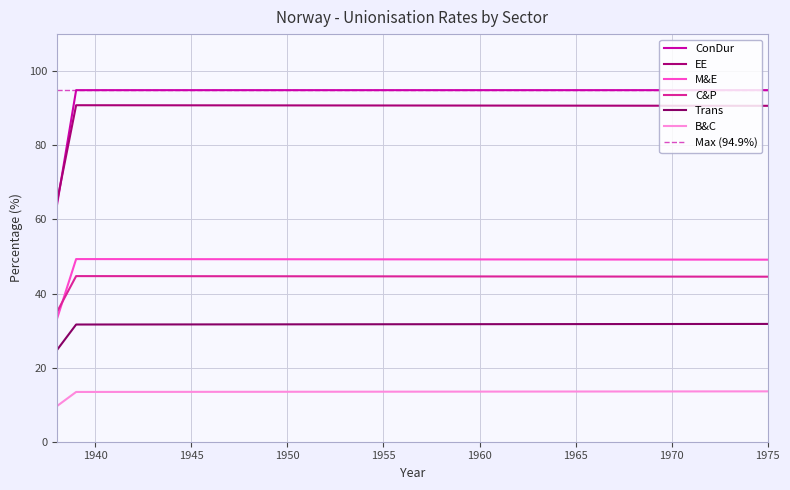

What is the maximum value shown in the chart?

94.9